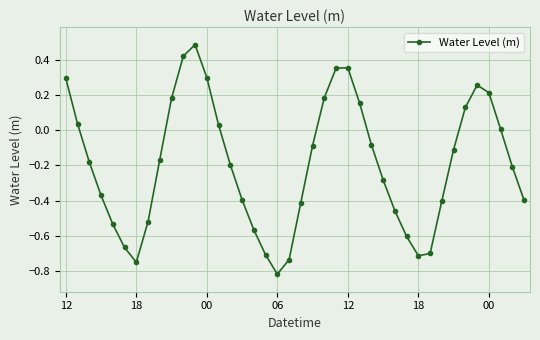

What is the greatest value displayed?

0.5